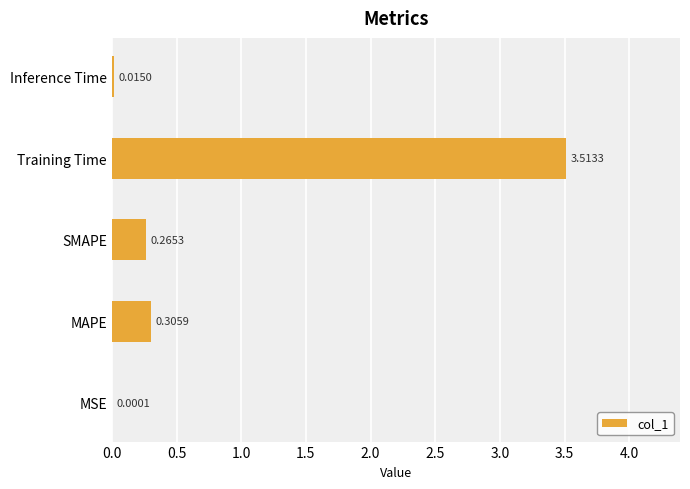

Does the chart contain stacked bars?

No